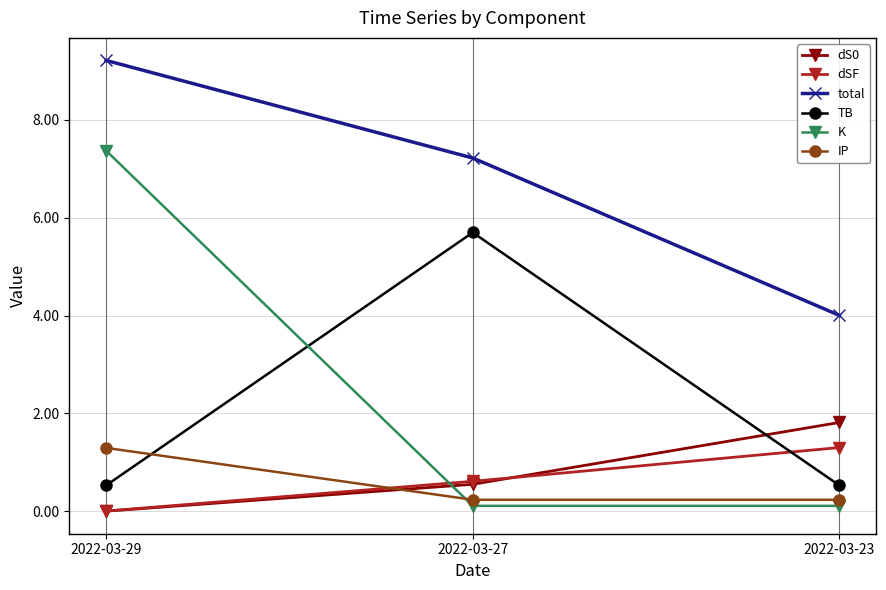

Is it true that dSF equals 0.6 at 2022-03-27?

True